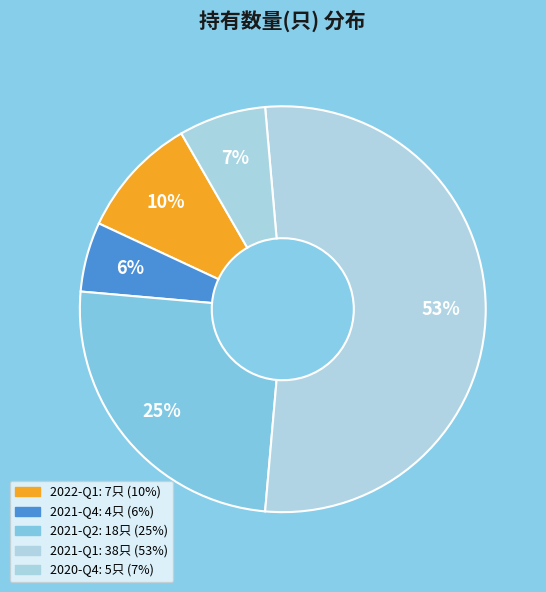

Approximately how many times larger is the value at 2021-Q2 compared to 2020-Q4?

3.6